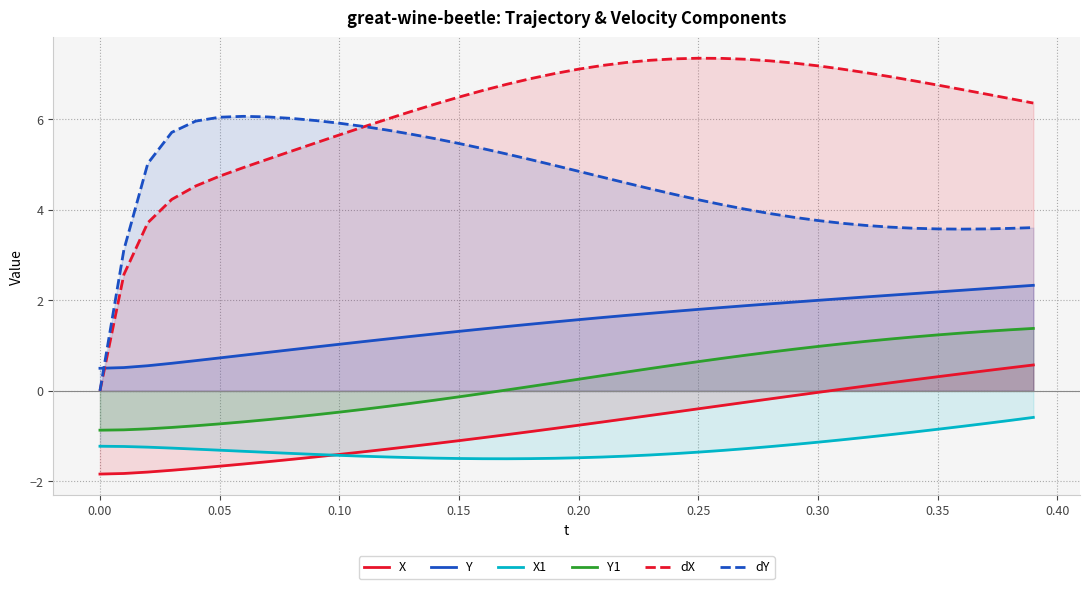

In X1, how many points are lower than both neighbors (excluding endpoints)?

1